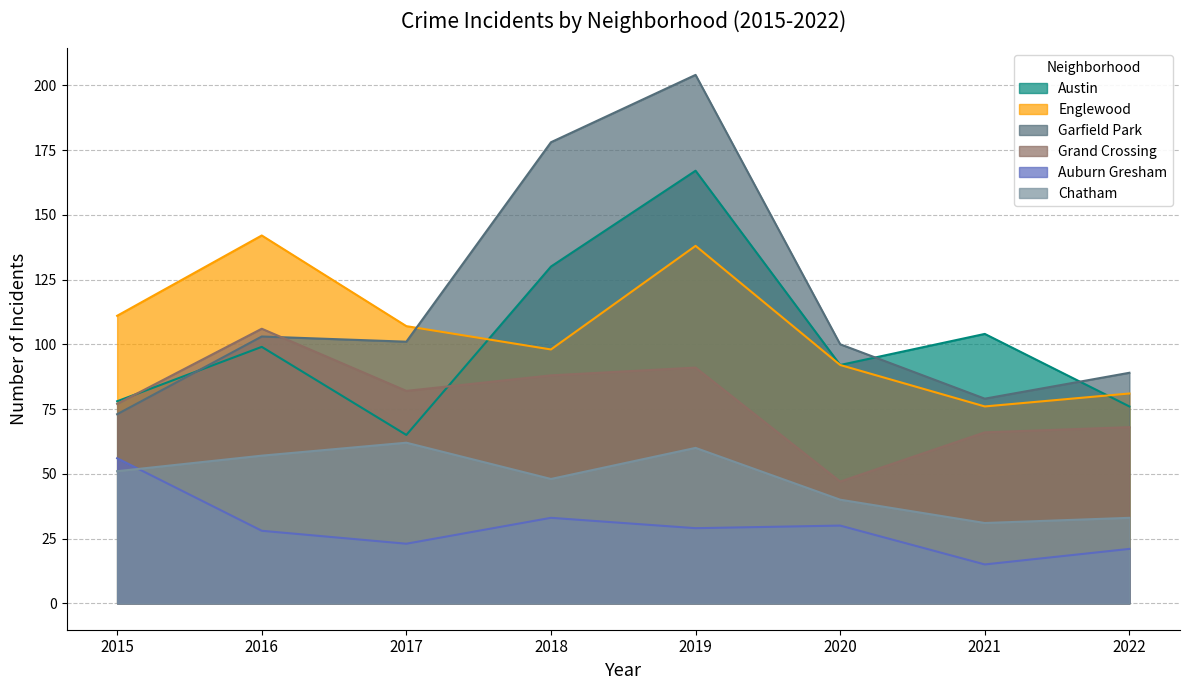

Between 2016 and 2022, which is larger?

2016